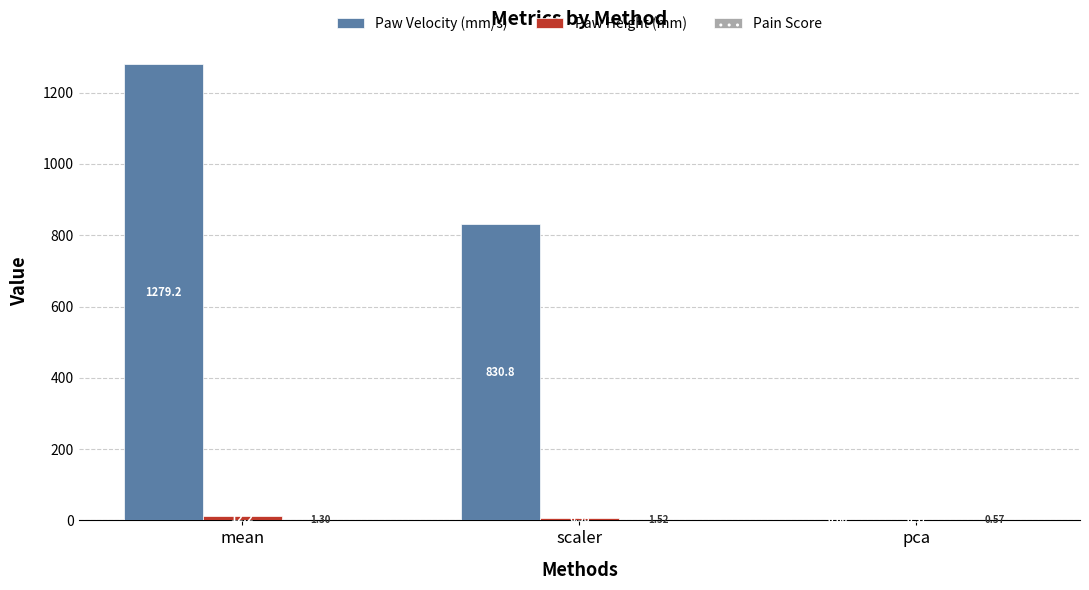

Which series has the largest total across all categories?

Paw Velocity (mm/s)